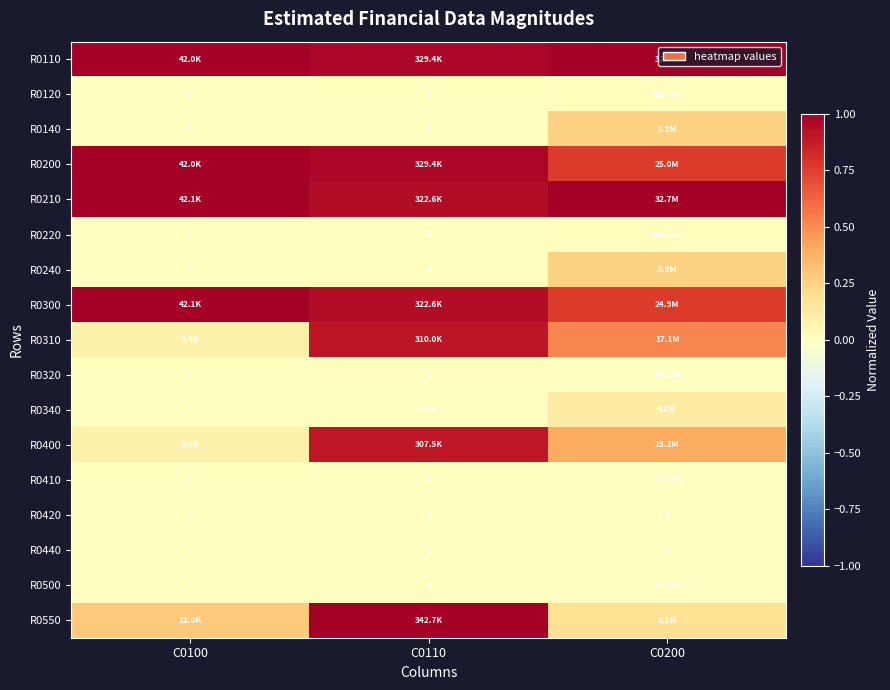

True or false: R0220 has a value of 0.0 at C0100.

True